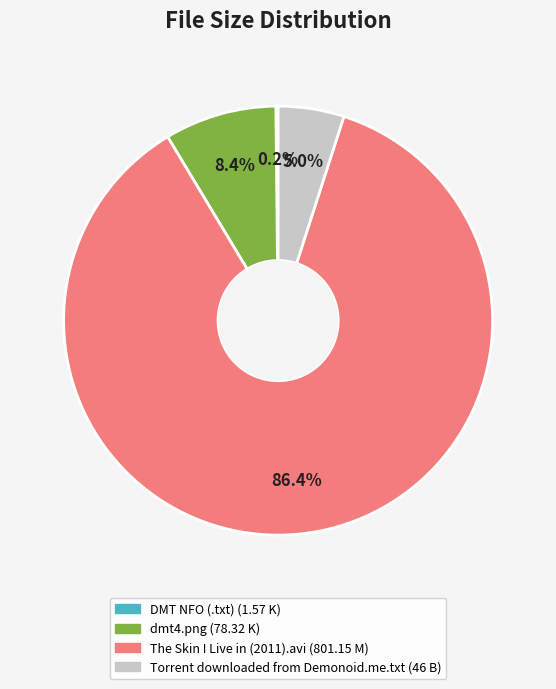

Is there any slice that represents more than half of the pie?

Yes